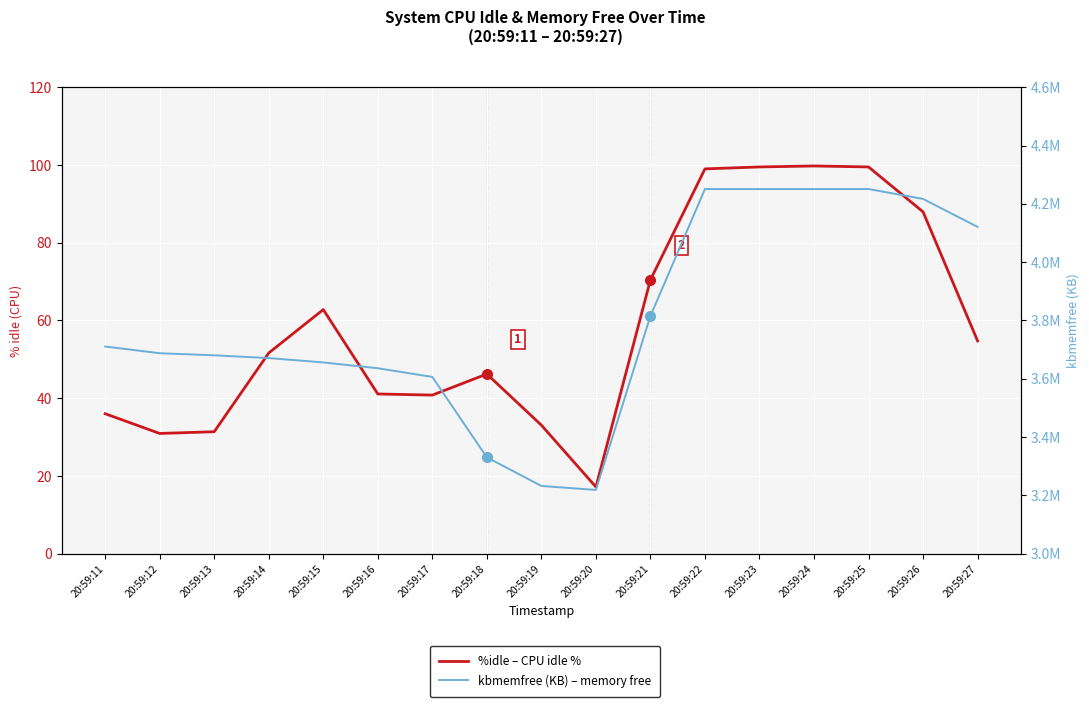

What is the spread (max minus min) of values at 20:59:24?

4250804.2